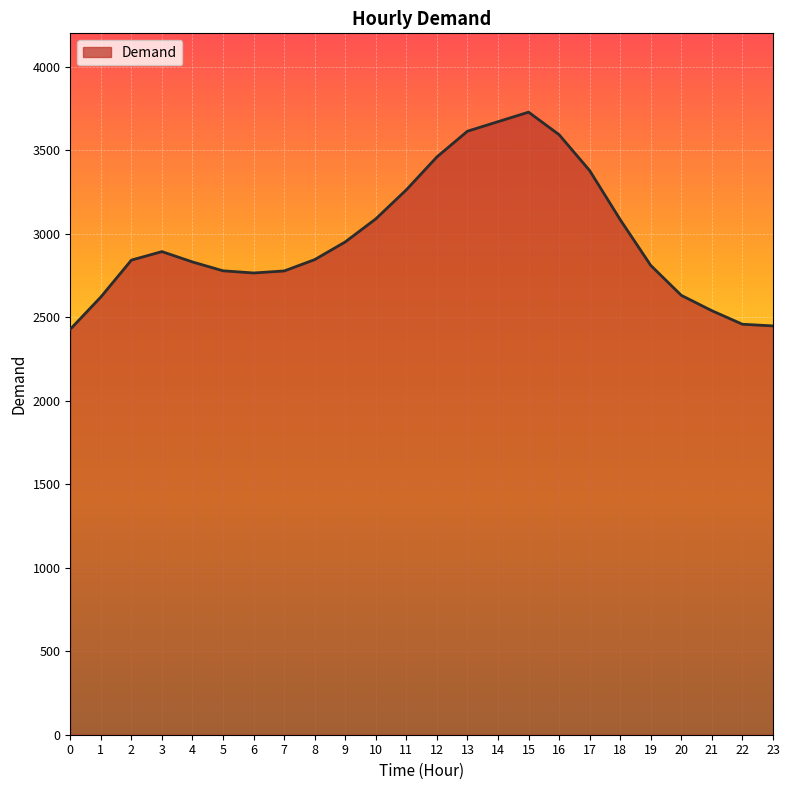

Does the chart have visible grid lines?

Yes